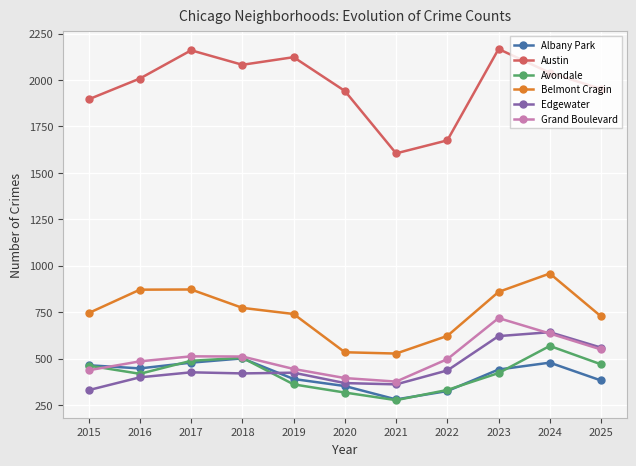

Is it true that Belmont Cragin equals 253 at 2021?

False